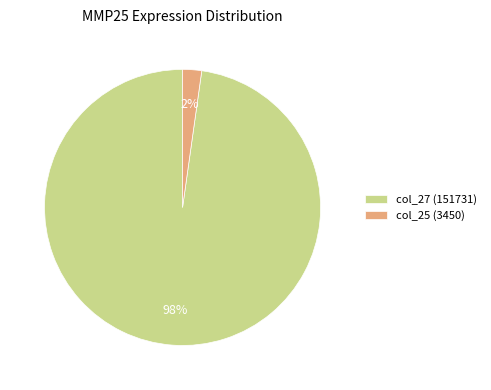

True or false: col_25 (3450) accounts for 11% of the total.

False